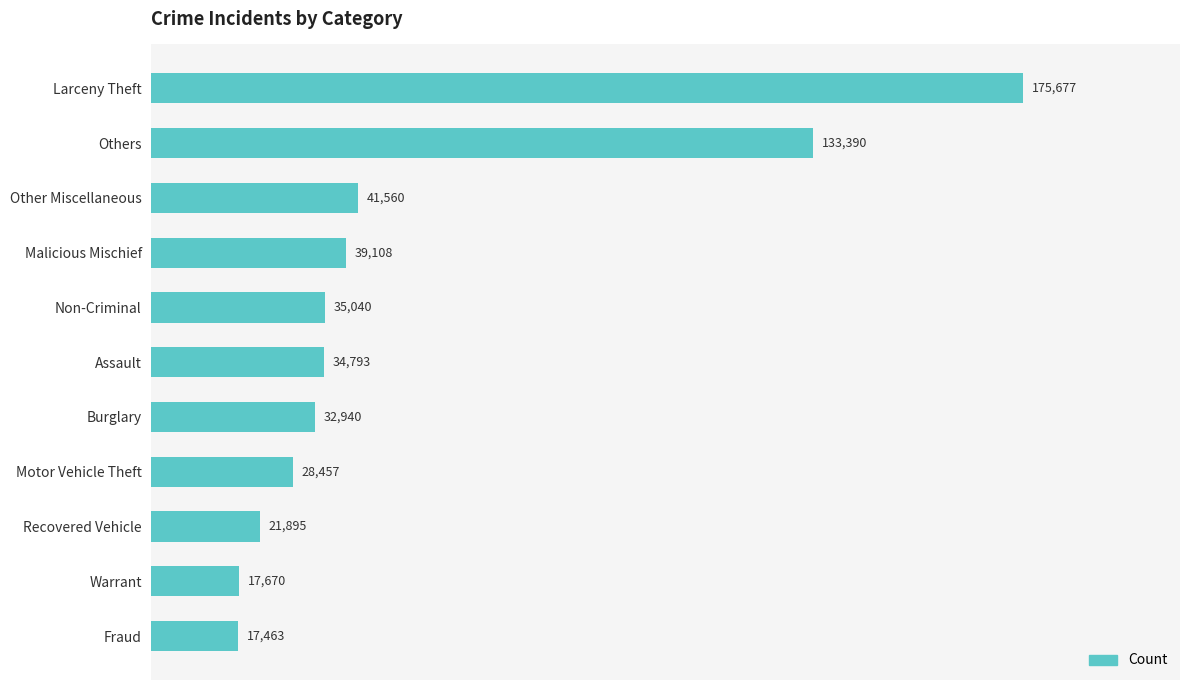

How many values are below 34793?

5